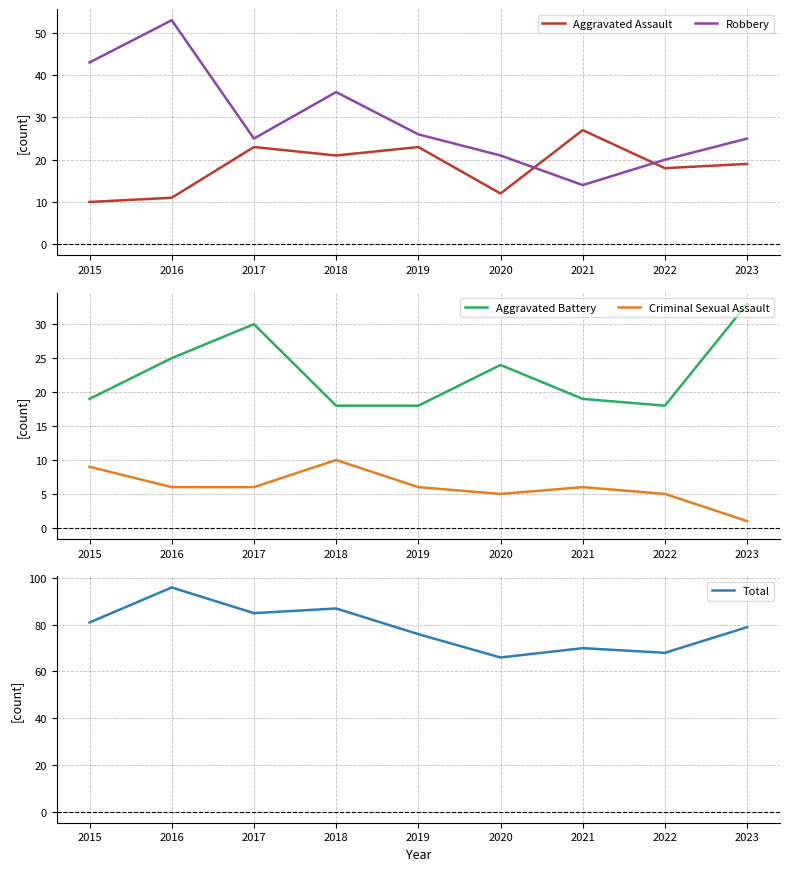

What is the difference between the second highest and minimum values in the Criminal Sexual Assault series?

8